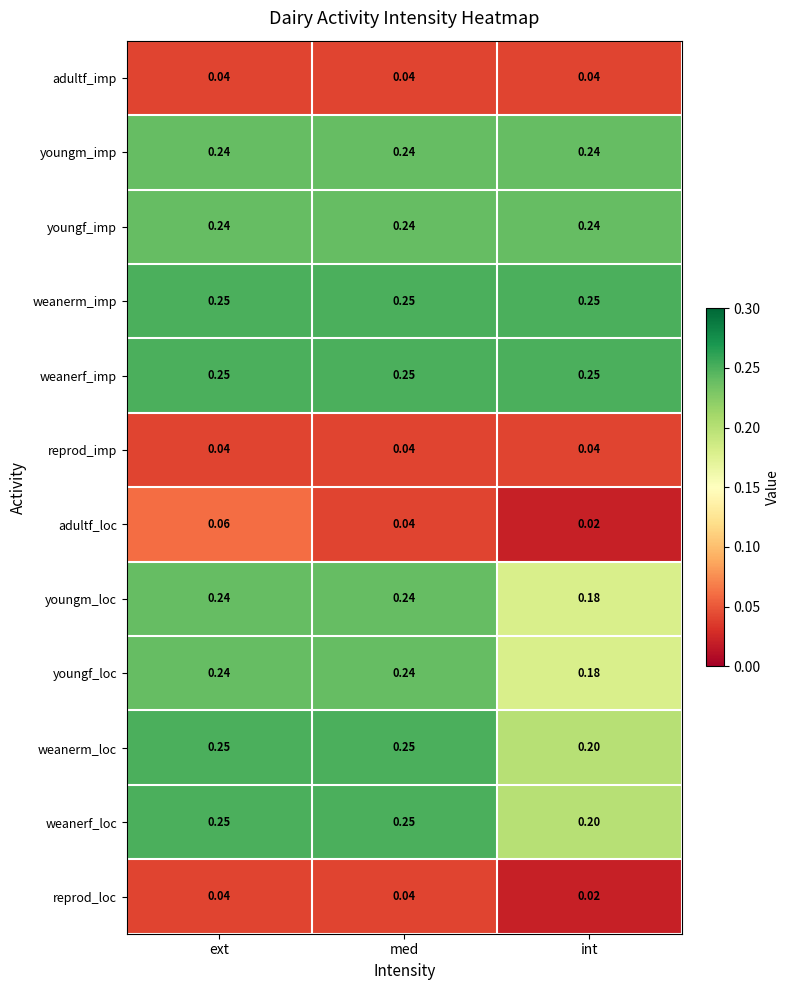

What is the total value across all series at med?

2.1